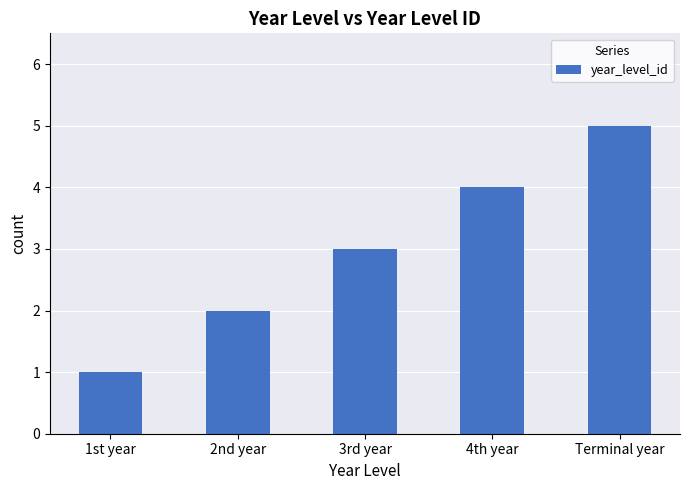

The value at Terminal year is 7. True or false?

False